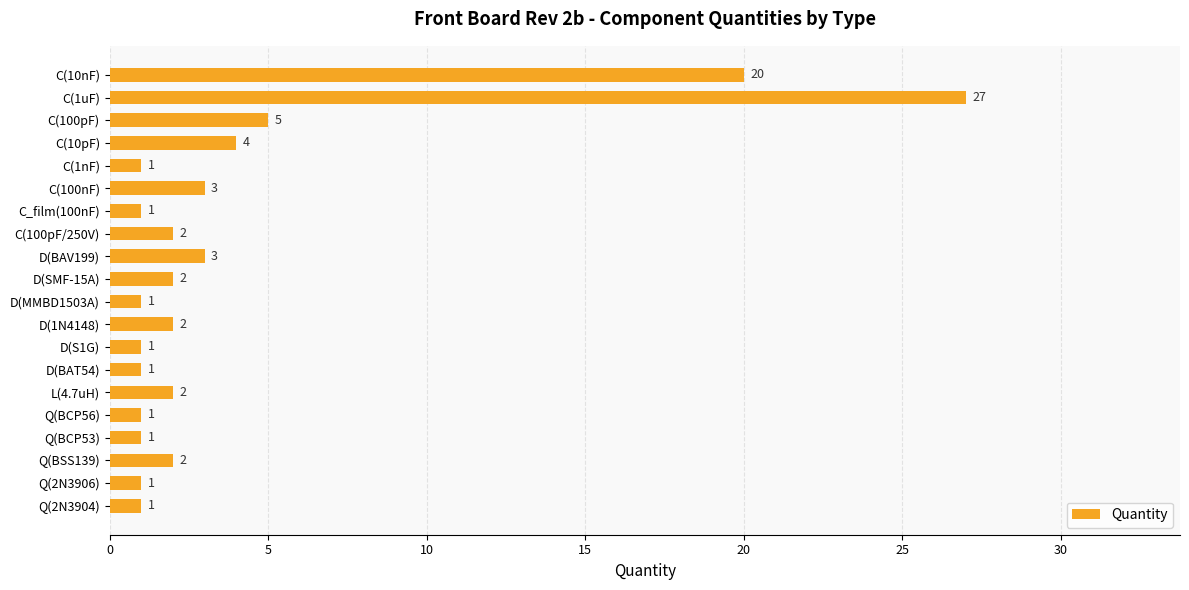

What is the sum of all values?

81